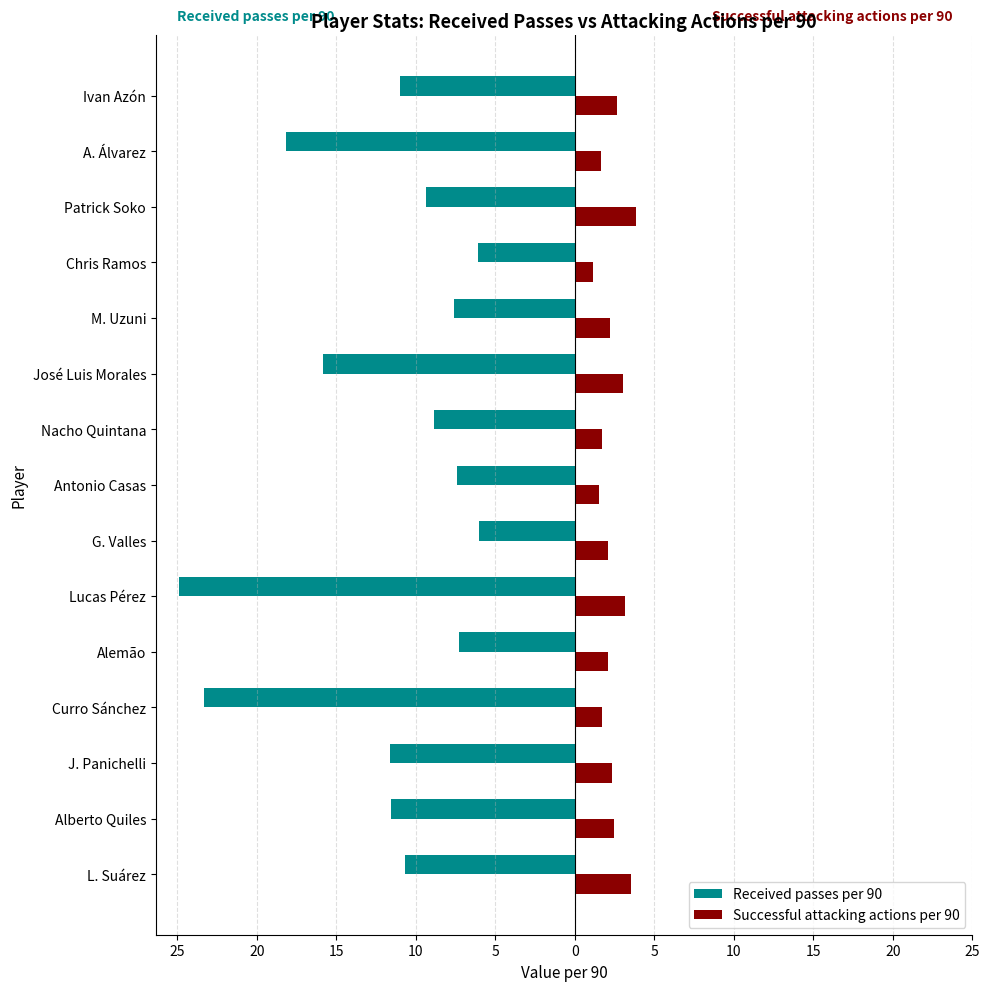

What are all the series names shown in the legend?

Received passes per 90, Successful attacking actions per 90